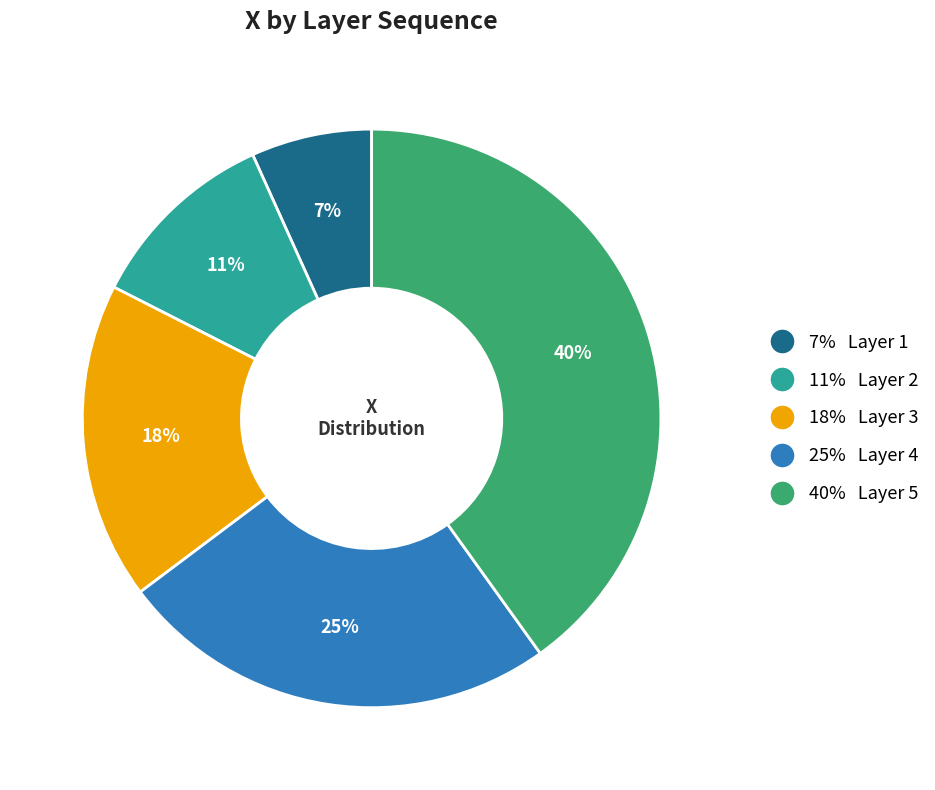

Does any single category account for the majority?

No